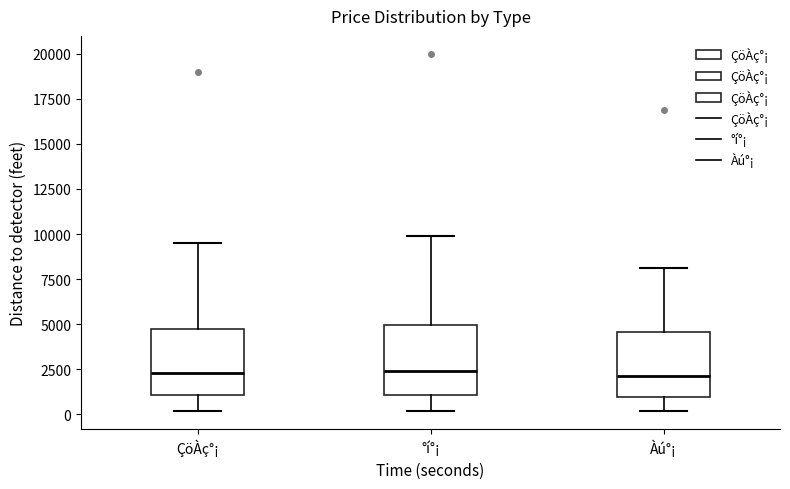

Where does the median line of the box for °í°¡ sit on the y-axis? The values are not printed on the chart, so give them approximately, as read against the axis.

2500